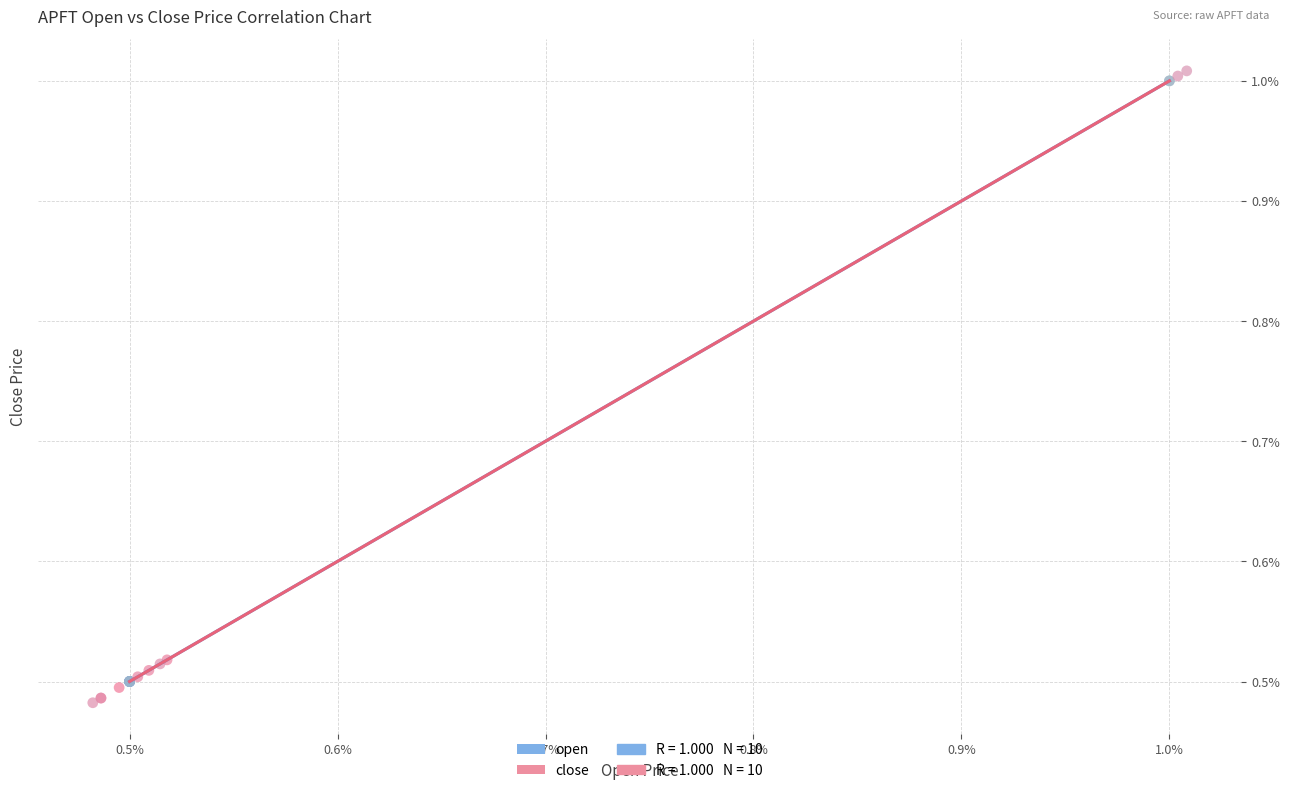

Which series contains the lowest Y value?

close